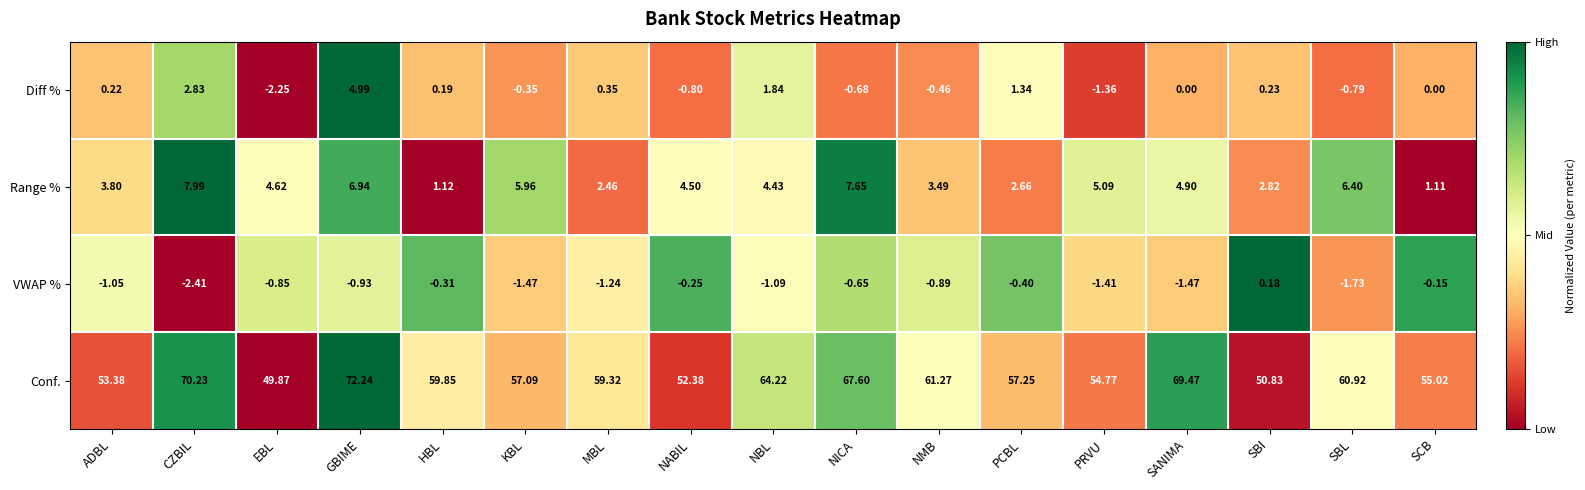

How many categories are shown in the chart?

17